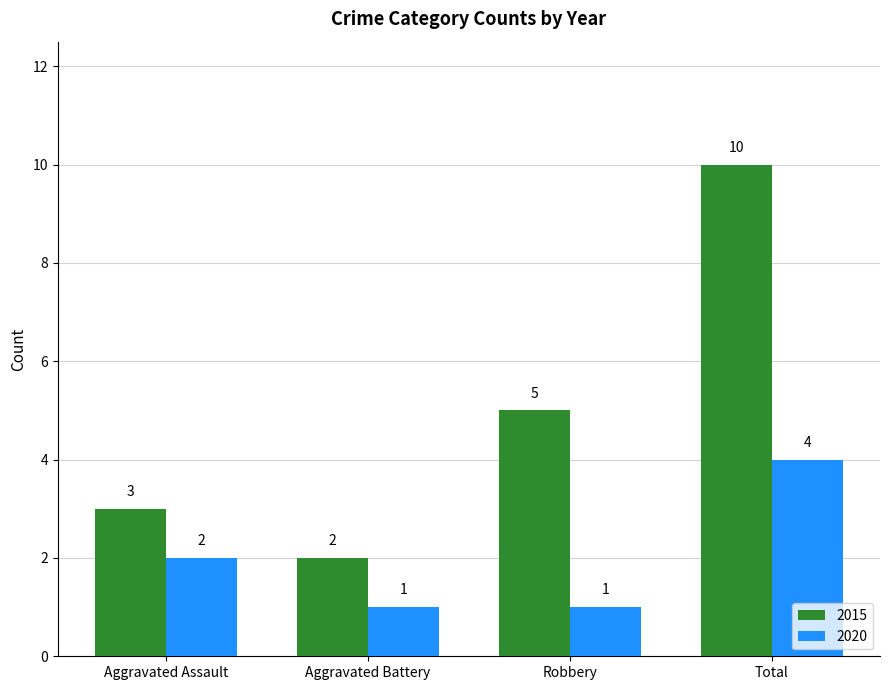

Rank the series at Robbery from highest to lowest value.

2015, 2020